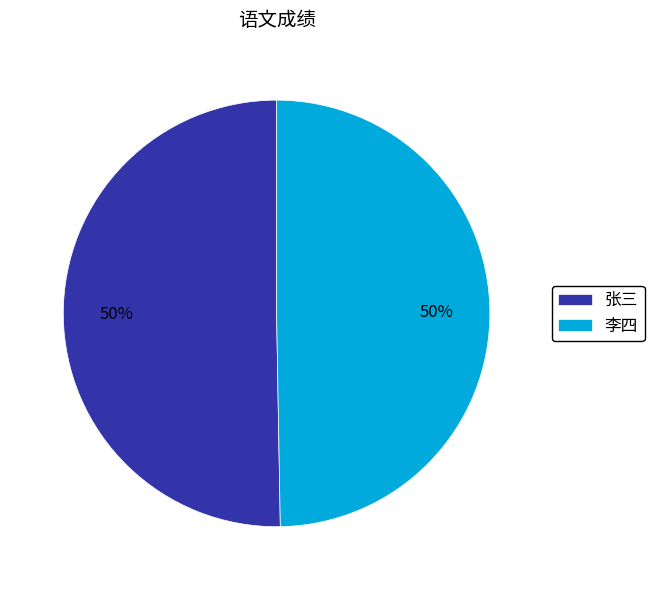

Do 李四 and 张三 together represent more than half of the pie?

Yes